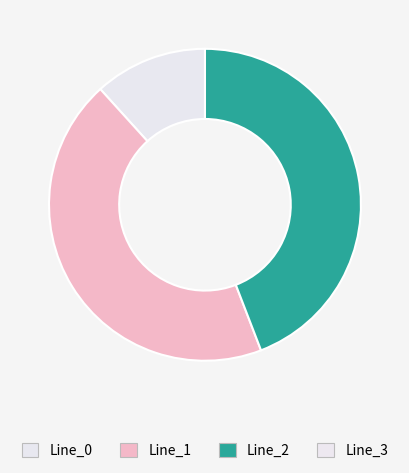

Does any single category account for the majority?

No